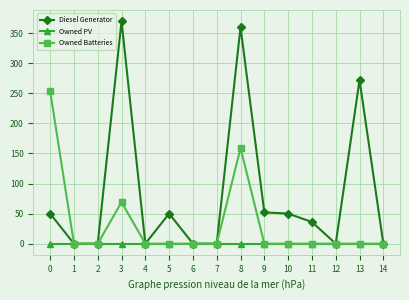

What is the maximum value for Owned Batteries?

254